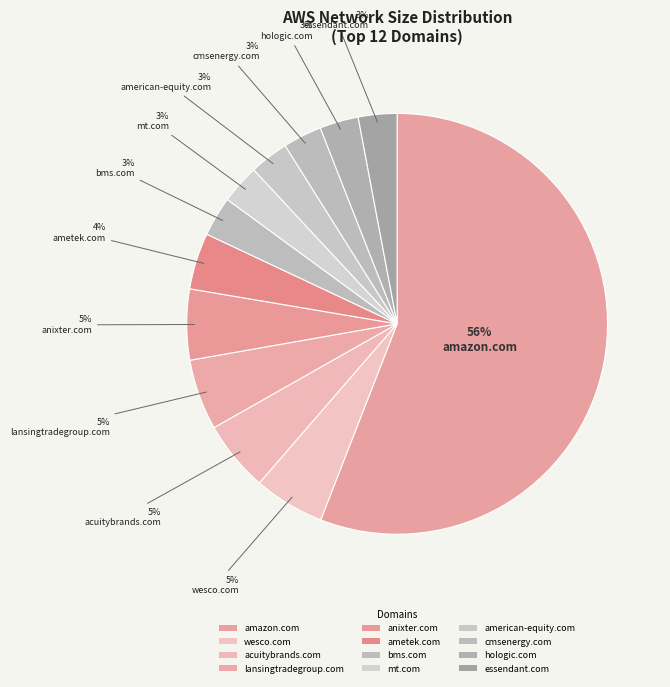

Is the sum of hologic.com and cmsenergy.com greater than half?

No